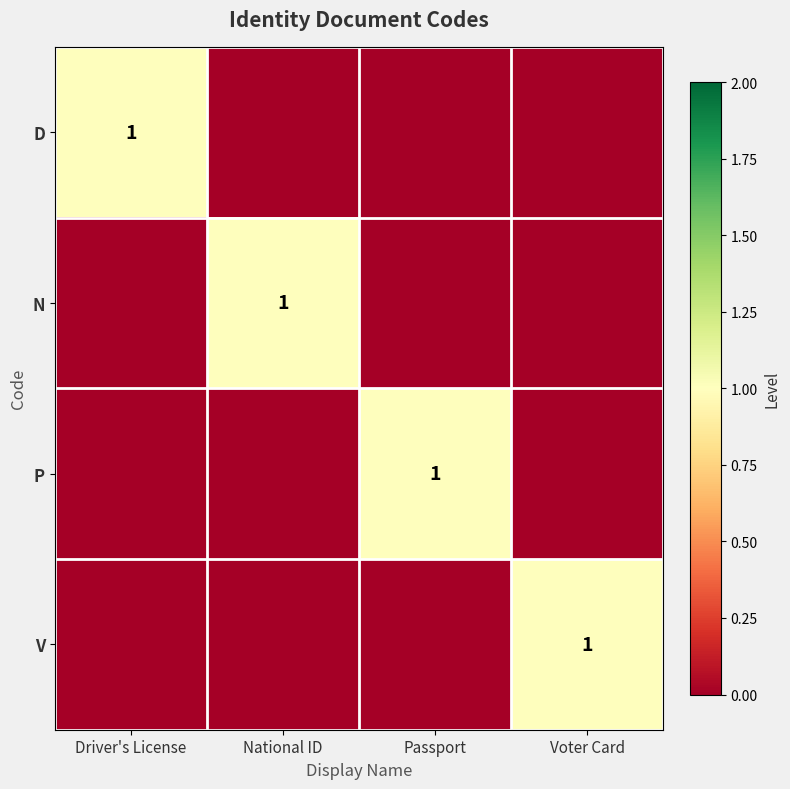

True or false: V has a value of 1 at Voter Card.

True